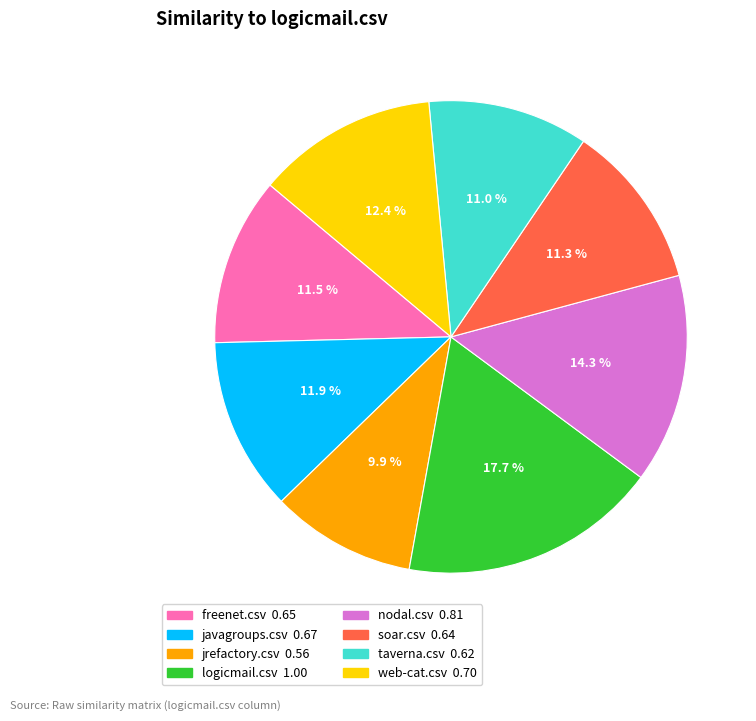

To the nearest percent, what is the average slice percentage?

12%